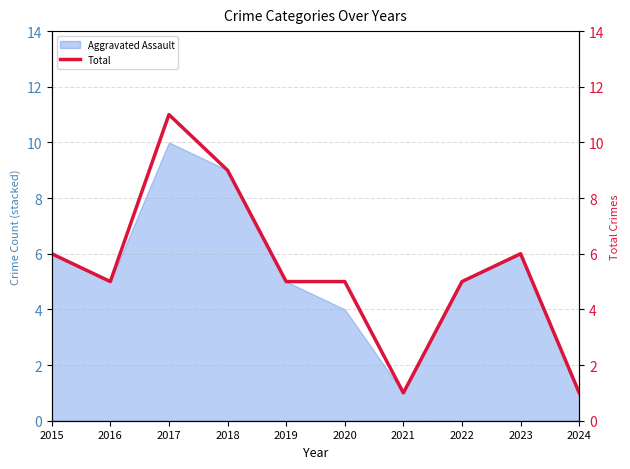

What is the difference between the values at 2022 and 2015?

1